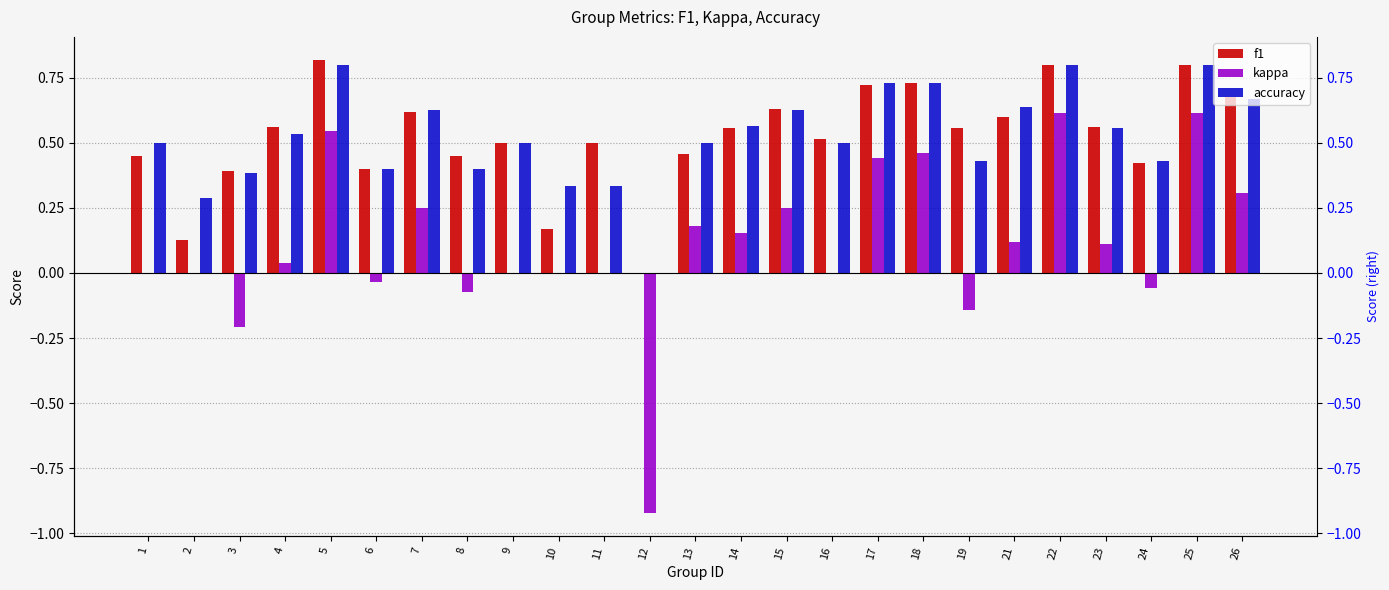

What is the value of the accuracy bar at the 5th from the left?

0.8